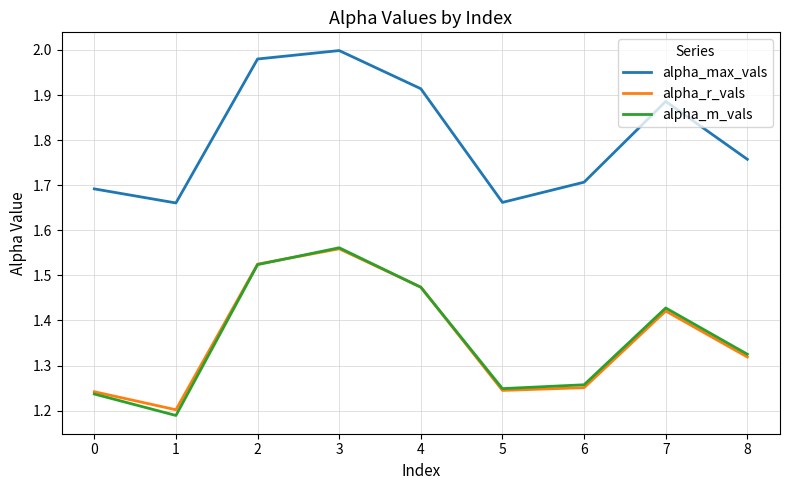

Which series changed the most between 6 and 7?

alpha_max_vals